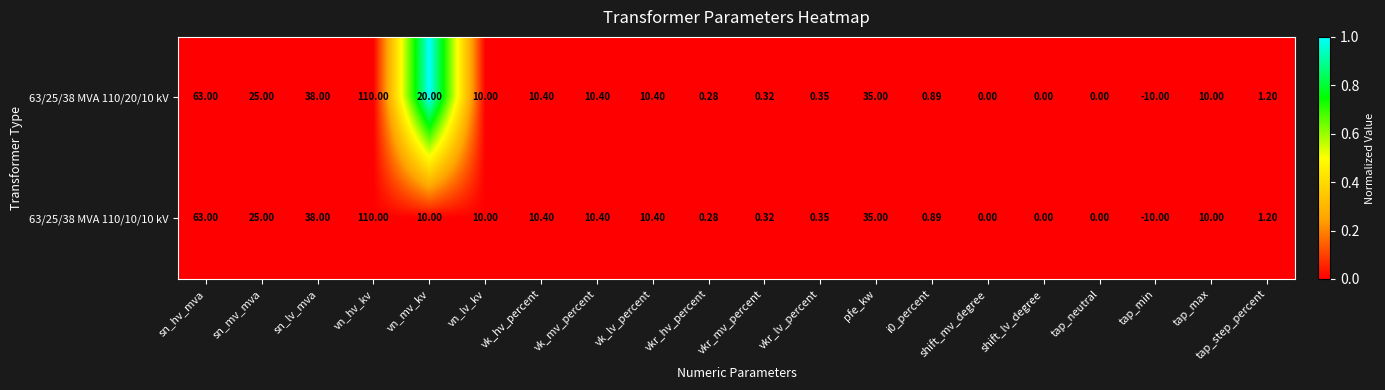

At which category is the sum across all series the highest?

vn_hv_kv